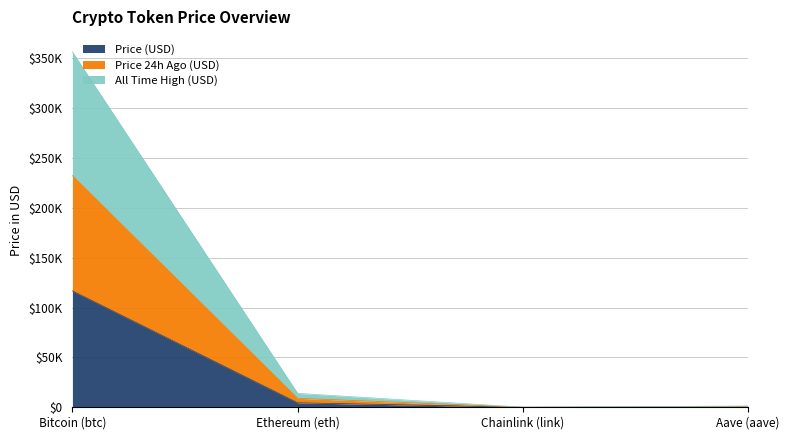

Which category has the lowest value in the Price 24h Ago (USD) series?

Chainlink (link)